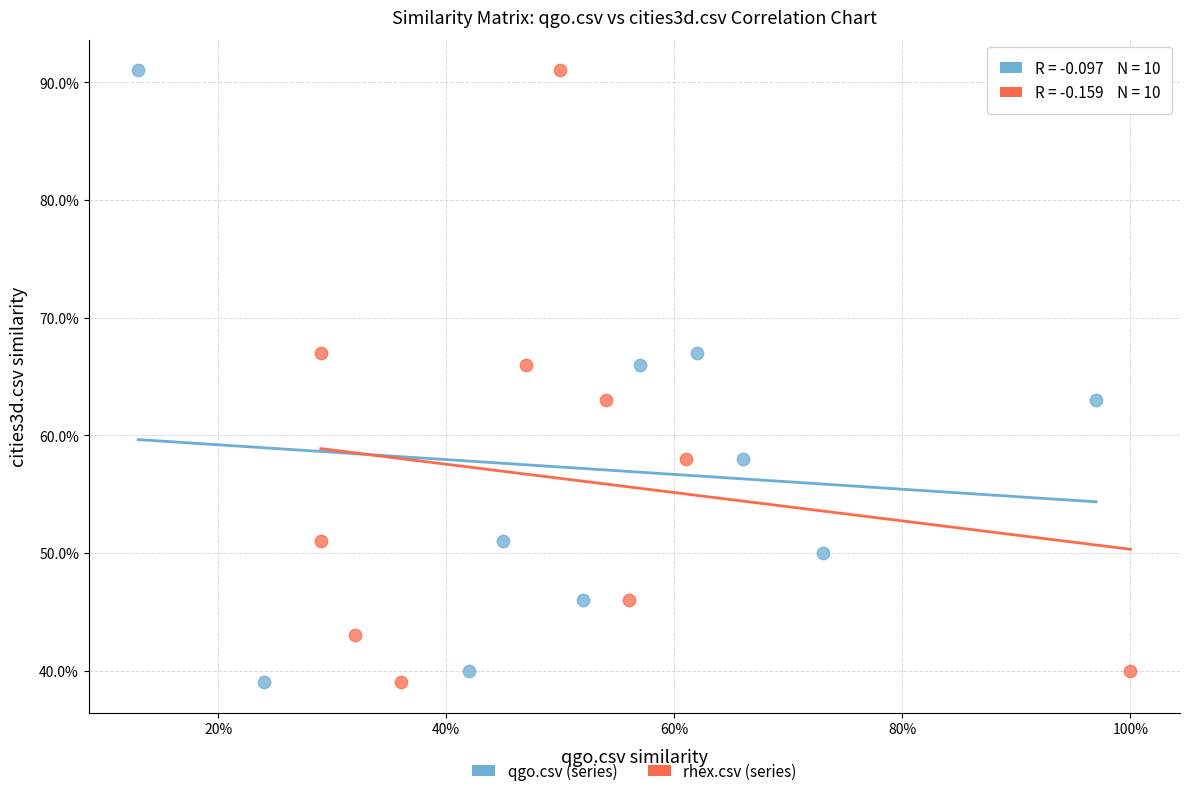

What are all the series names shown in the legend?

qgo.csv (series), rhex.csv (series)